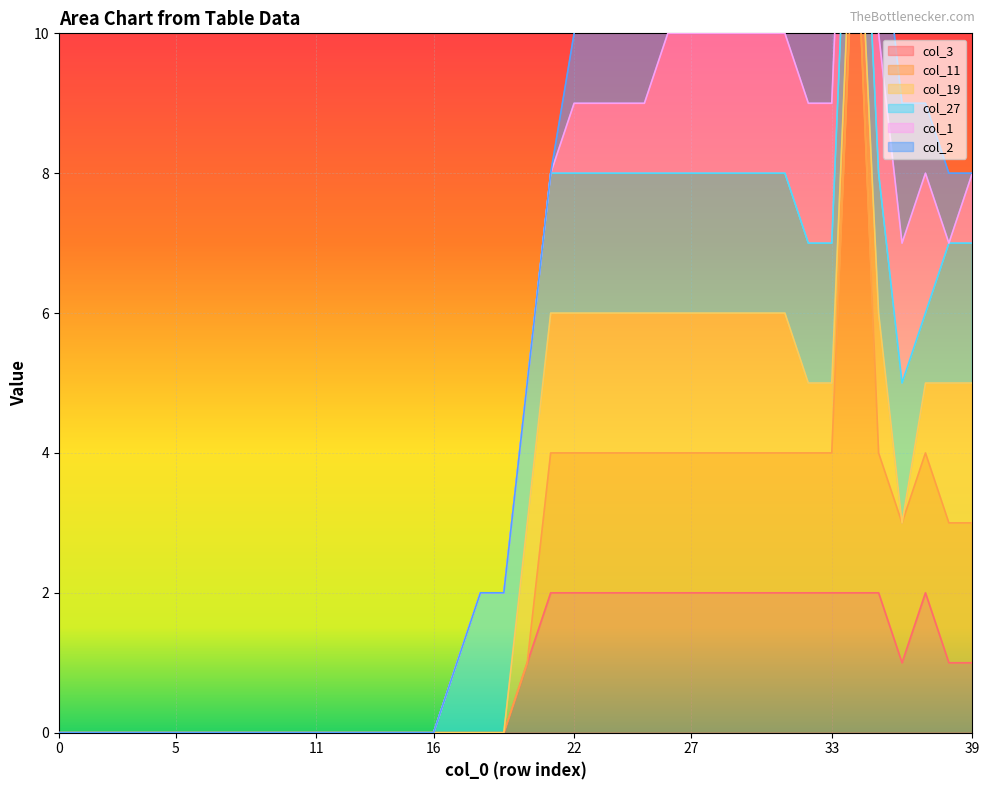

Which category has the highest value in the col_11 series?

34